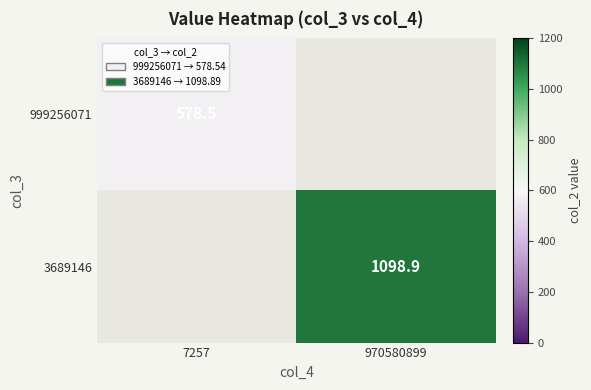

Is it true that 3689146 equals 635.7 at 970580899?

False